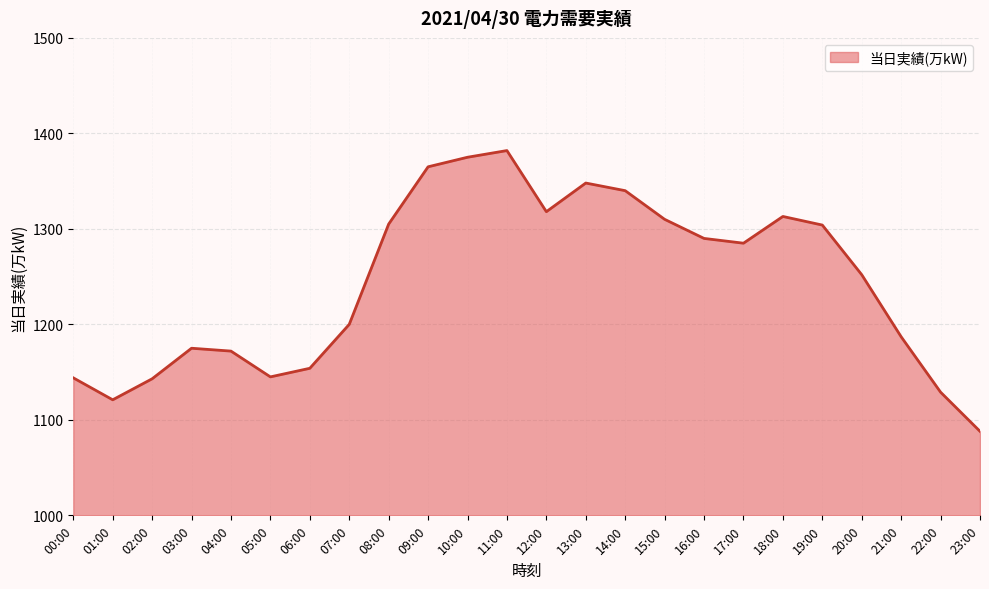

Which label corresponds to the smallest value in the chart?

23:00